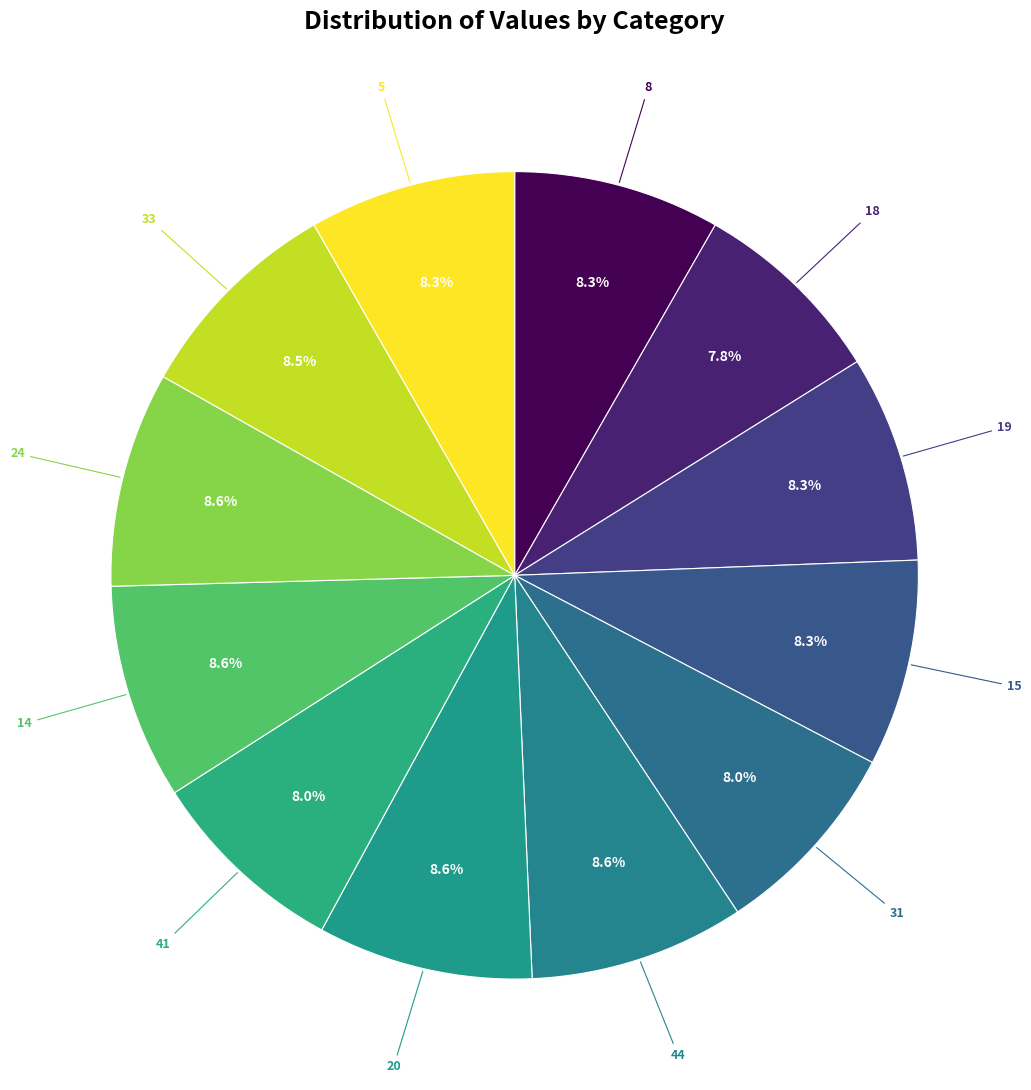

To the nearest percent, what is the average slice percentage?

8%